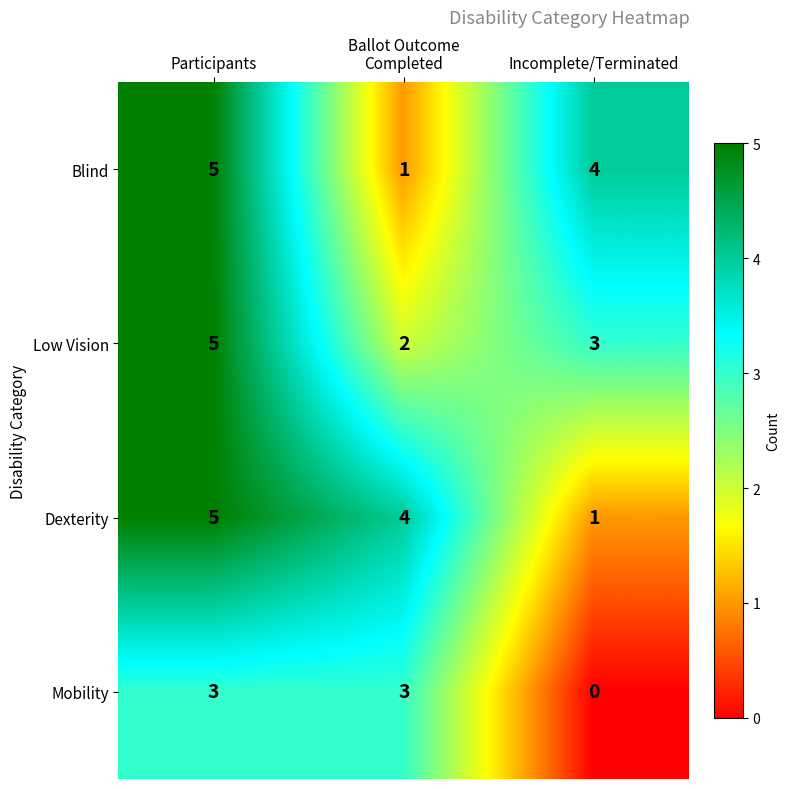

How many Low Vision values are between 2 and 5?

3